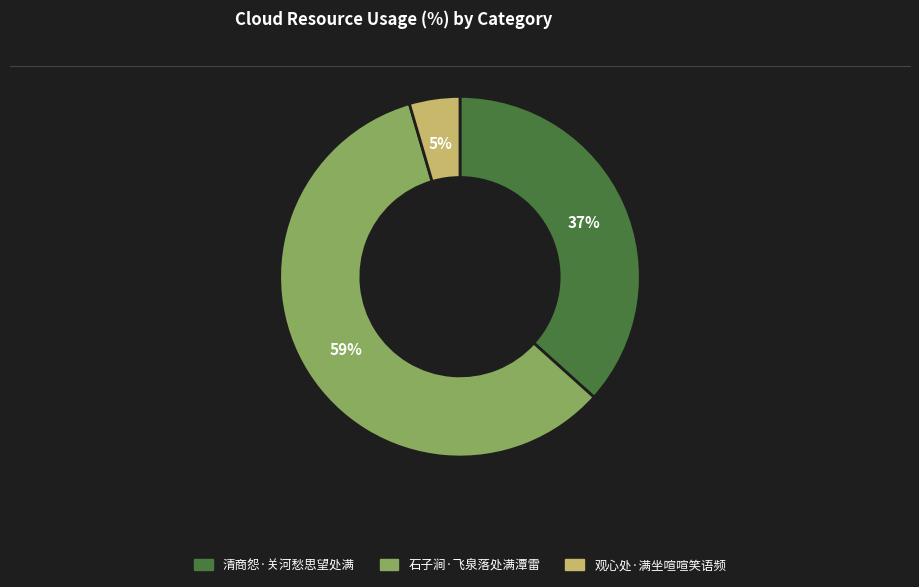

How many slices are in this pie chart?

3